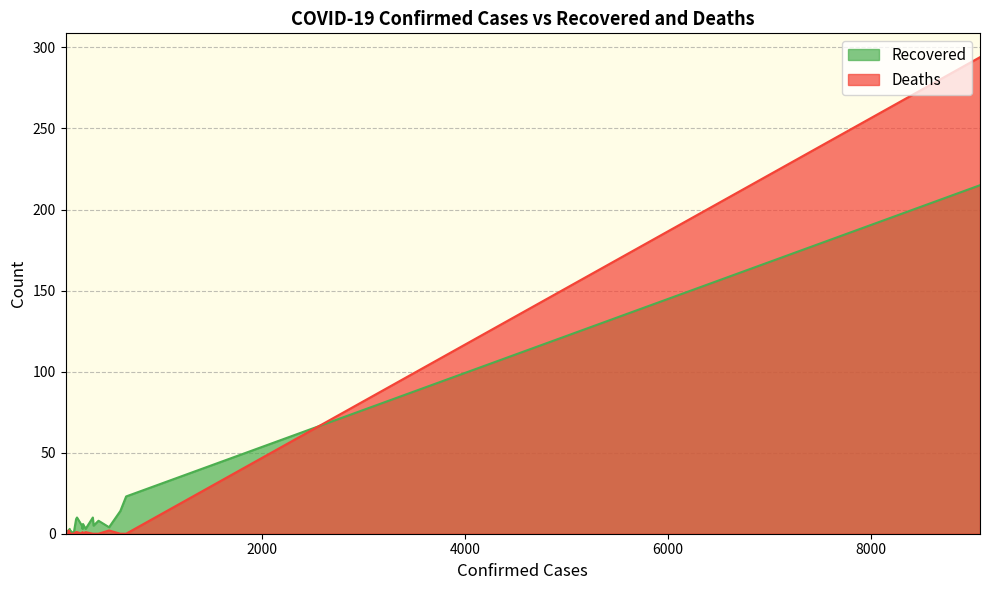

List the series in order of their peak value, highest first.

Deaths, Recovered